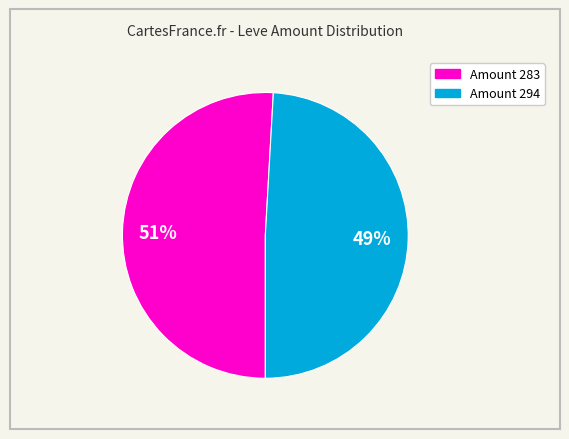

Is there any slice that represents more than half of the pie?

Yes